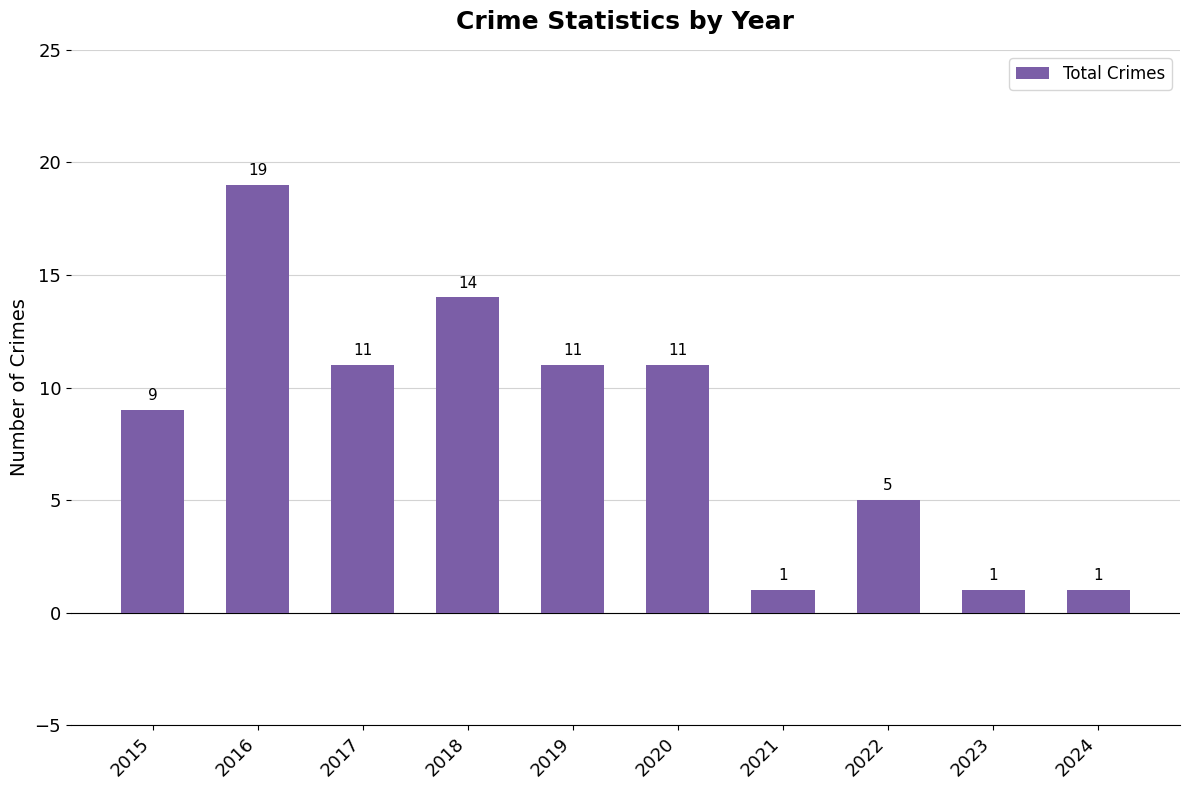

How many values are between 1 and 11?

8